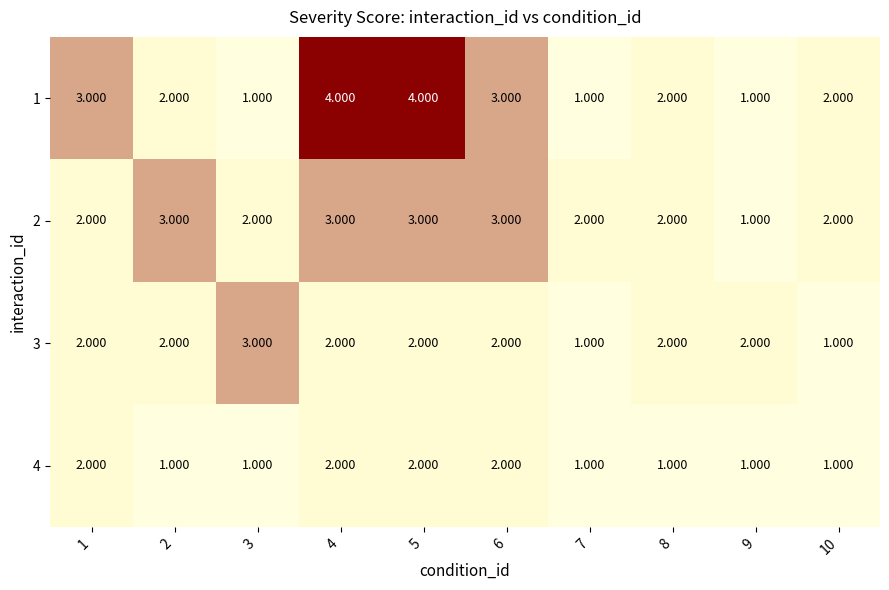

What is the total value across all series at 4?

11